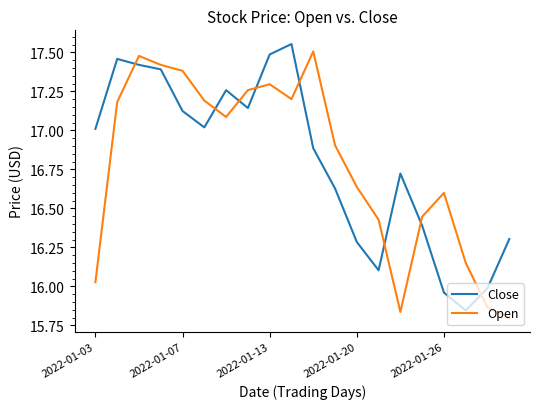

What is the difference between the maximum and minimum values in the Open series?

1.7